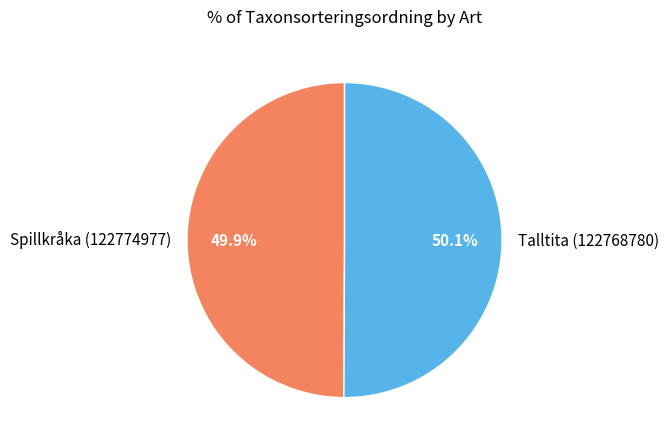

How many slices are in this pie chart?

2